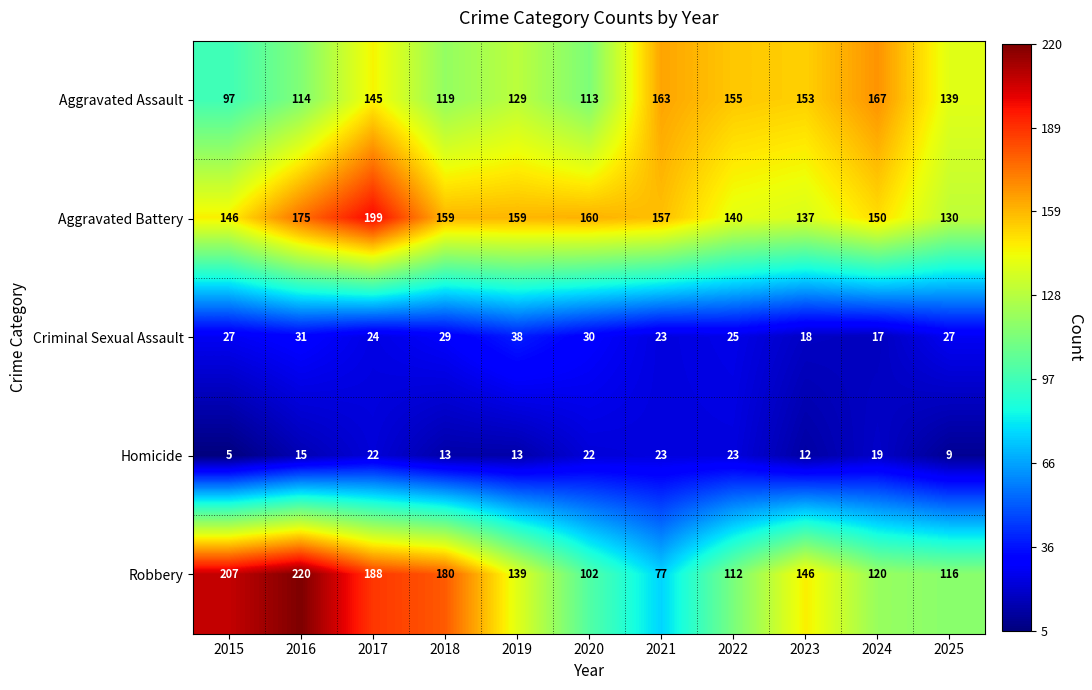

At which label does Aggravated Battery reach its minimum?

2025